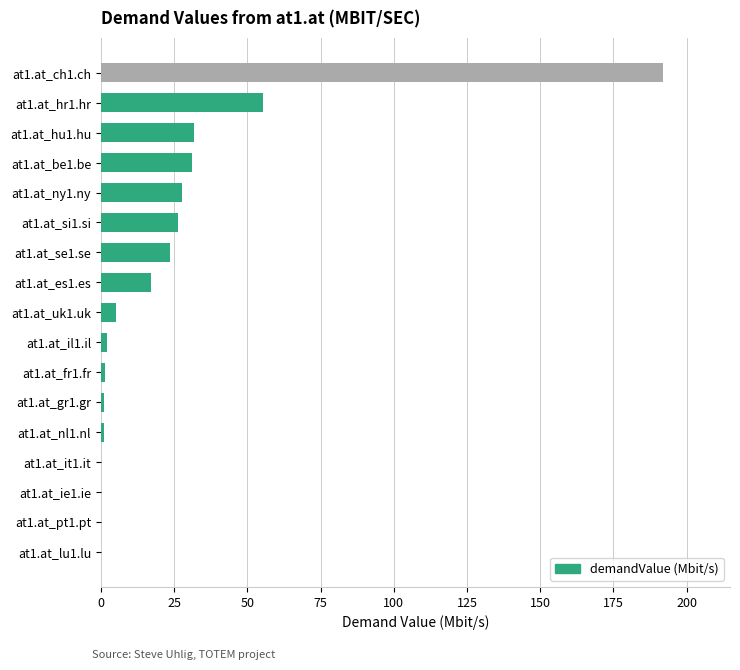

What is the sum of all values?

415.4